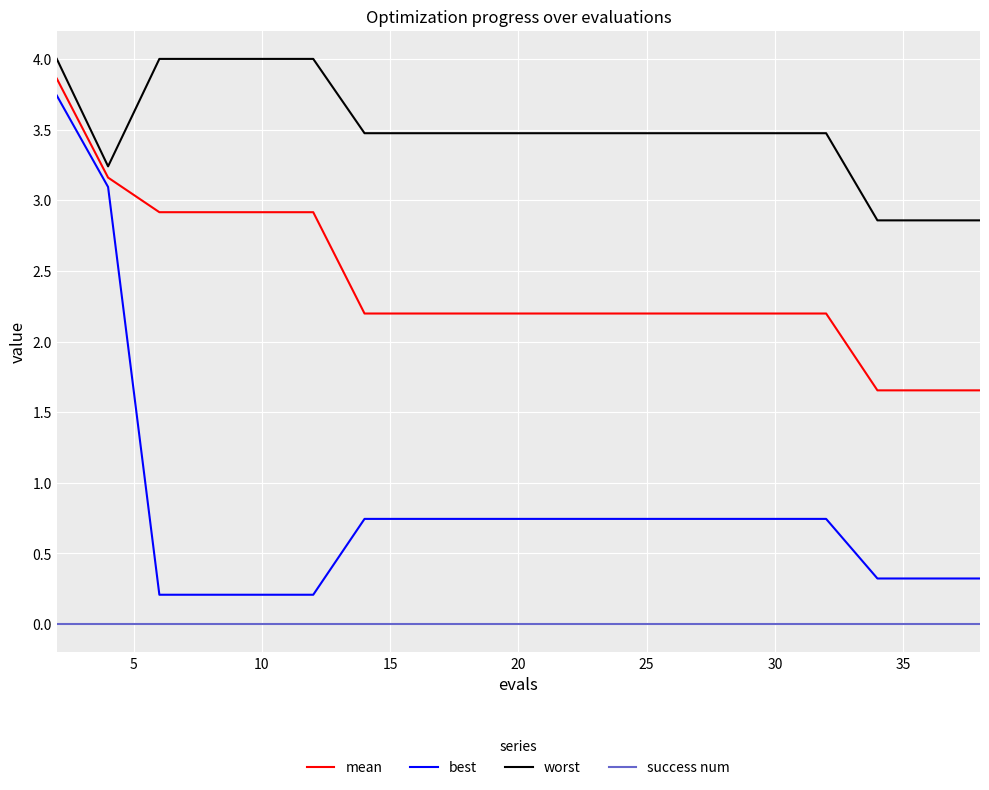

True or false: mean and worst intersect in this chart.

False